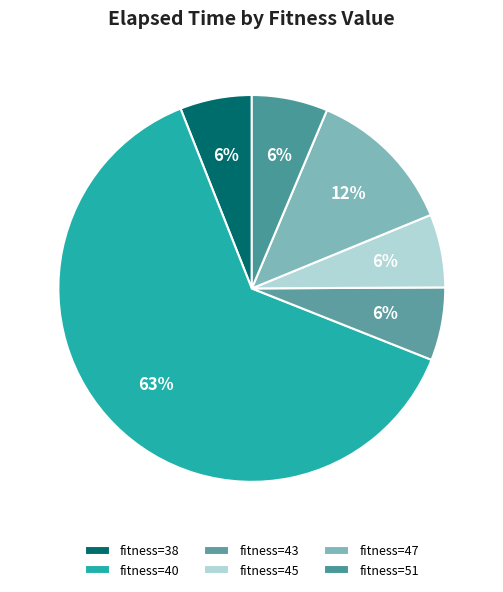

How many segments does this pie chart have?

6